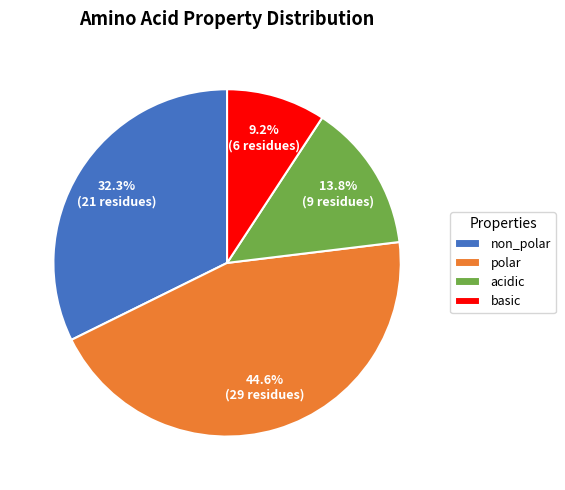

Which slice is the smallest?

basic